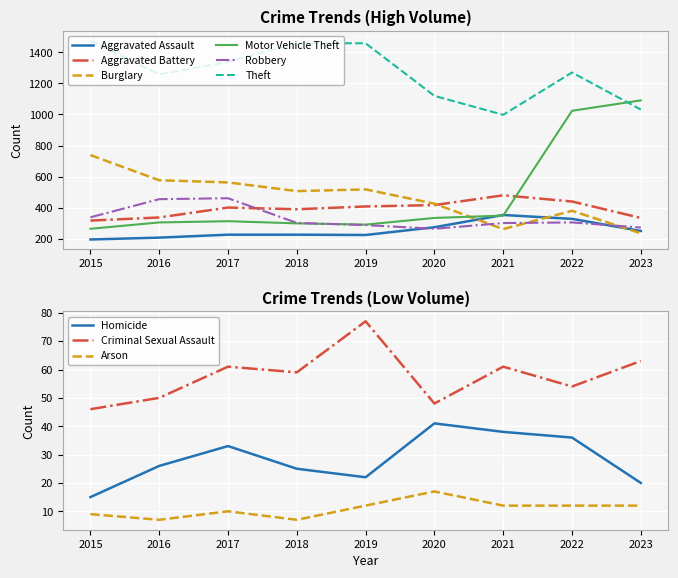

What value does the Robbery series have at 2017, to the nearest 10?

460